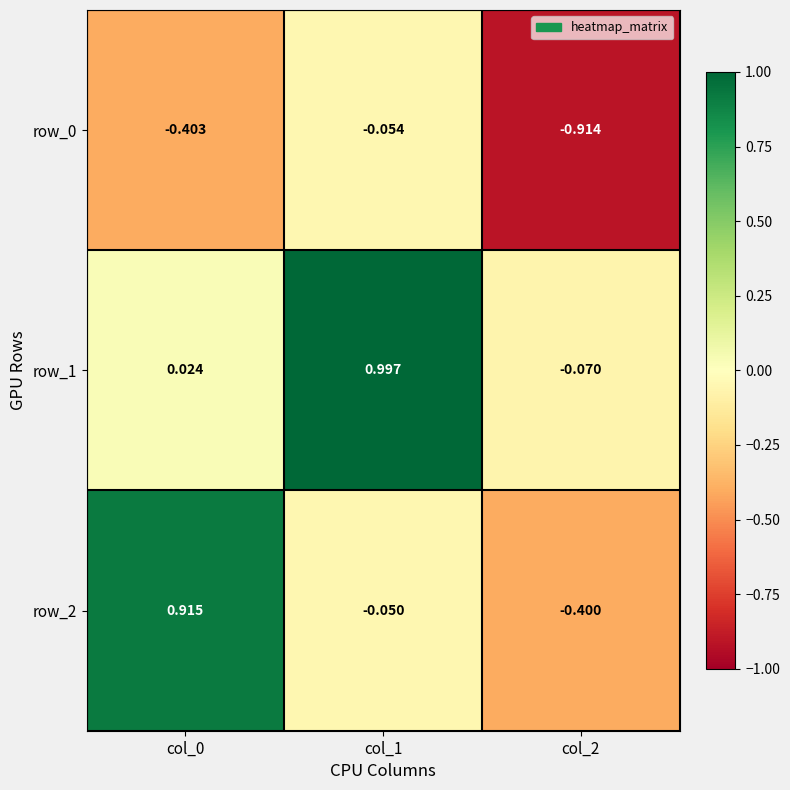

Count the number of data series in this chart.

3